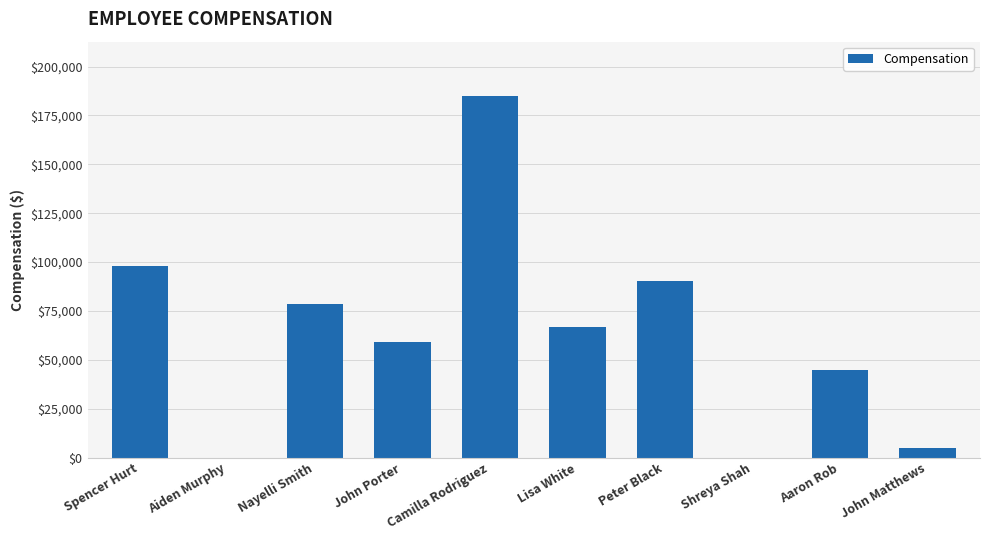

True or false: the data shows 0 at Shreya Shah.

True